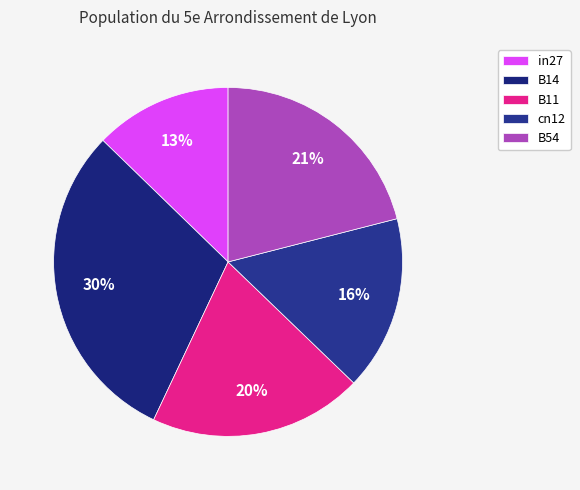

Approximately how many times larger is the value at B54 compared to B14?

0.7